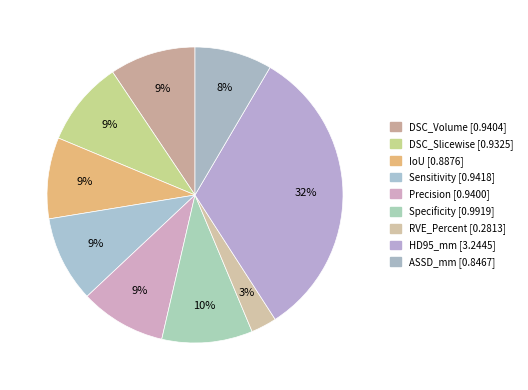

How many slices are in this pie chart?

9